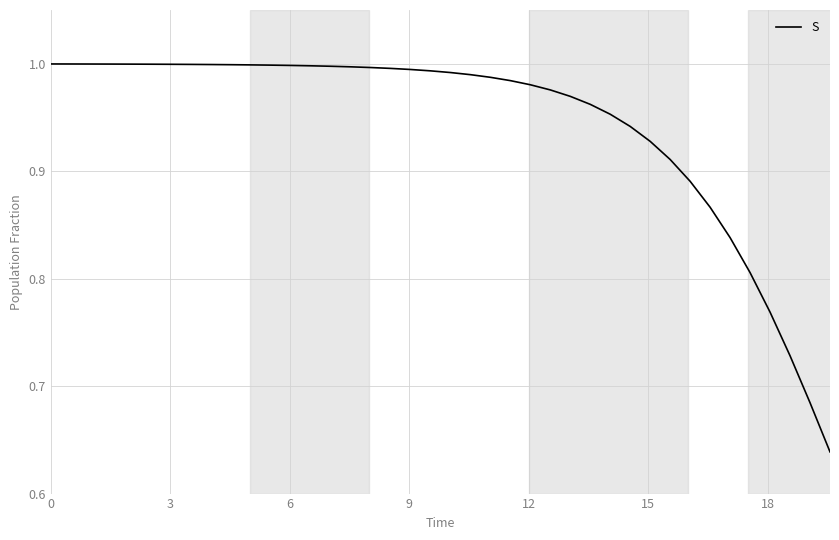

What is the difference between the maximum and minimum values?

0.4